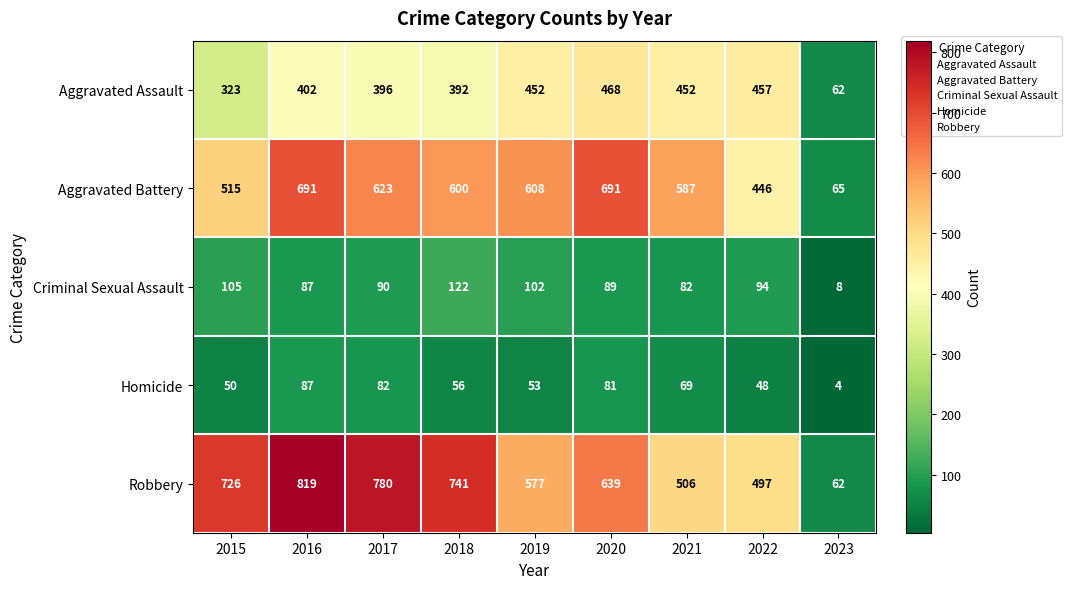

What is the greatest value displayed?

819